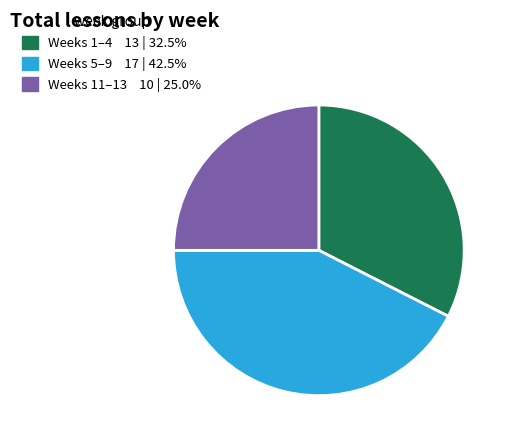

Is there any slice that represents more than half of the pie?

No